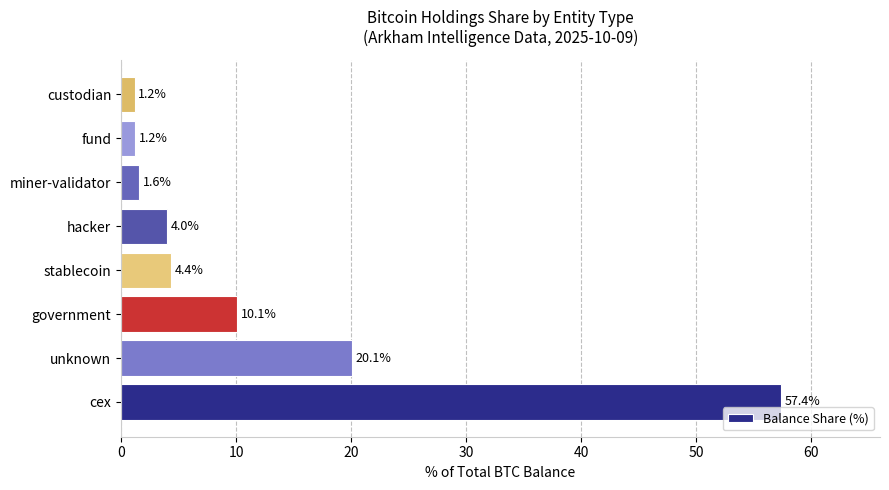

What is the difference between the second highest and minimum values?

18.9